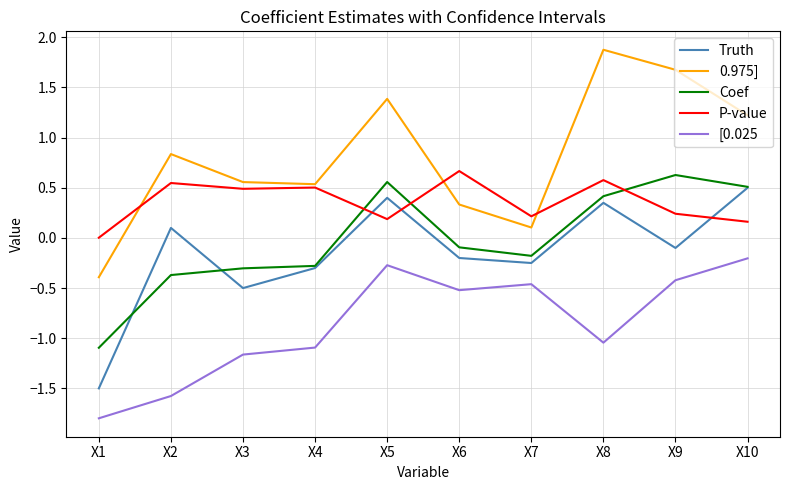

In P-value, how many points are higher than both neighbors (excluding endpoints)?

4